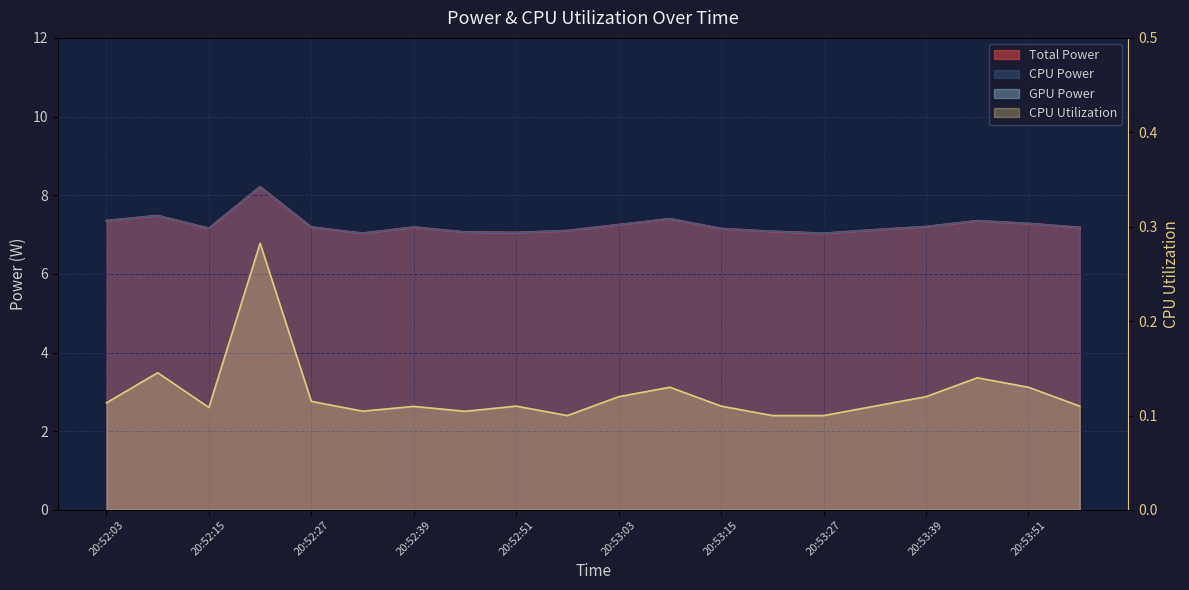

Which series has the largest total across all categories?

Total Power